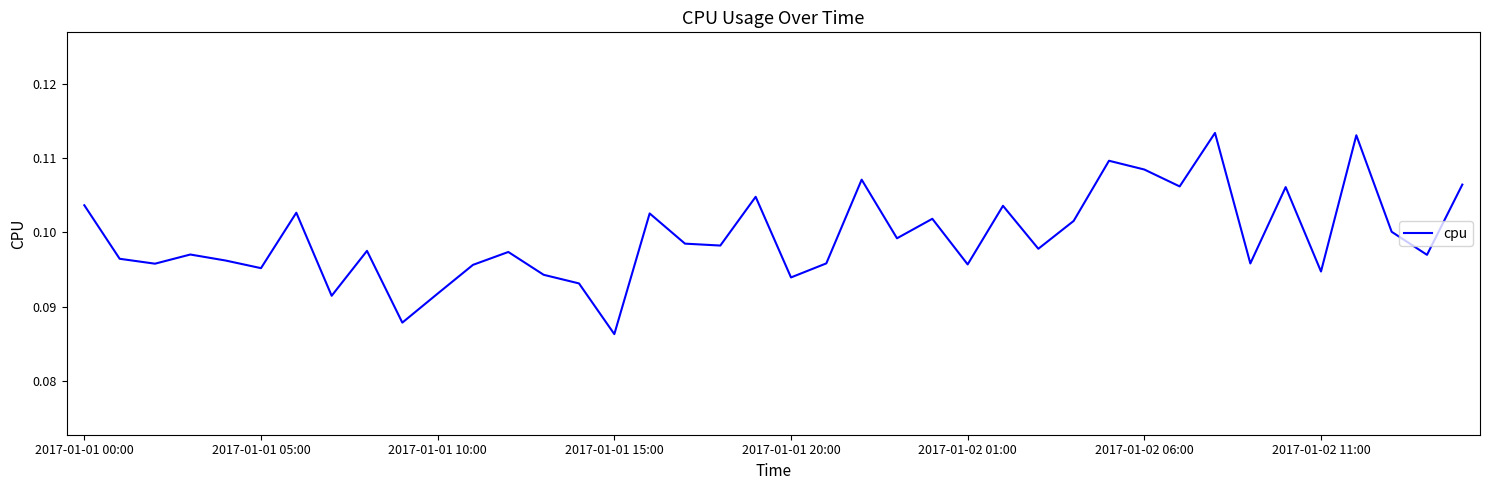

At which category does the chart reach its minimum across all series?

2017-01-01 15:00